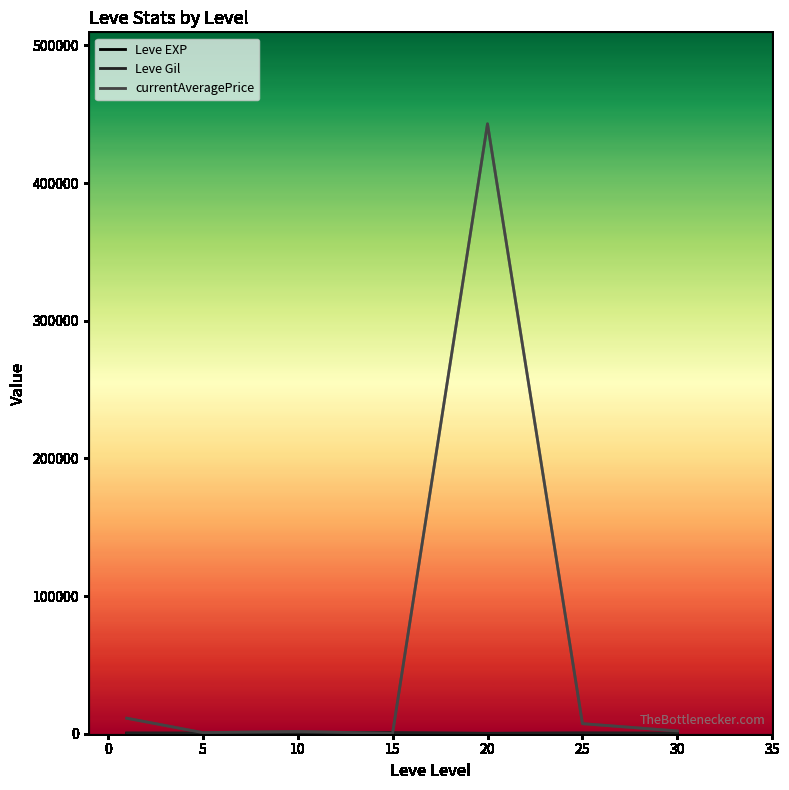

Which series has the widest spread of values?

currentAveragePrice